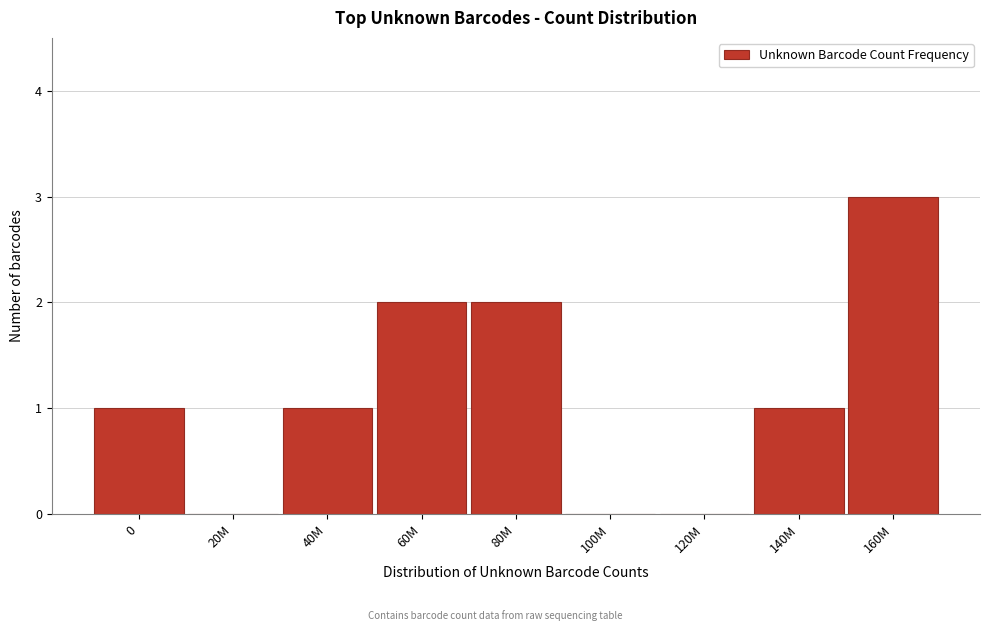

Reading left to right, what are all the values shown in this chart?

0=1	20M=0	40M=1	60M=2	80M=2	100M=0	120M=0	140M=1	160M=3